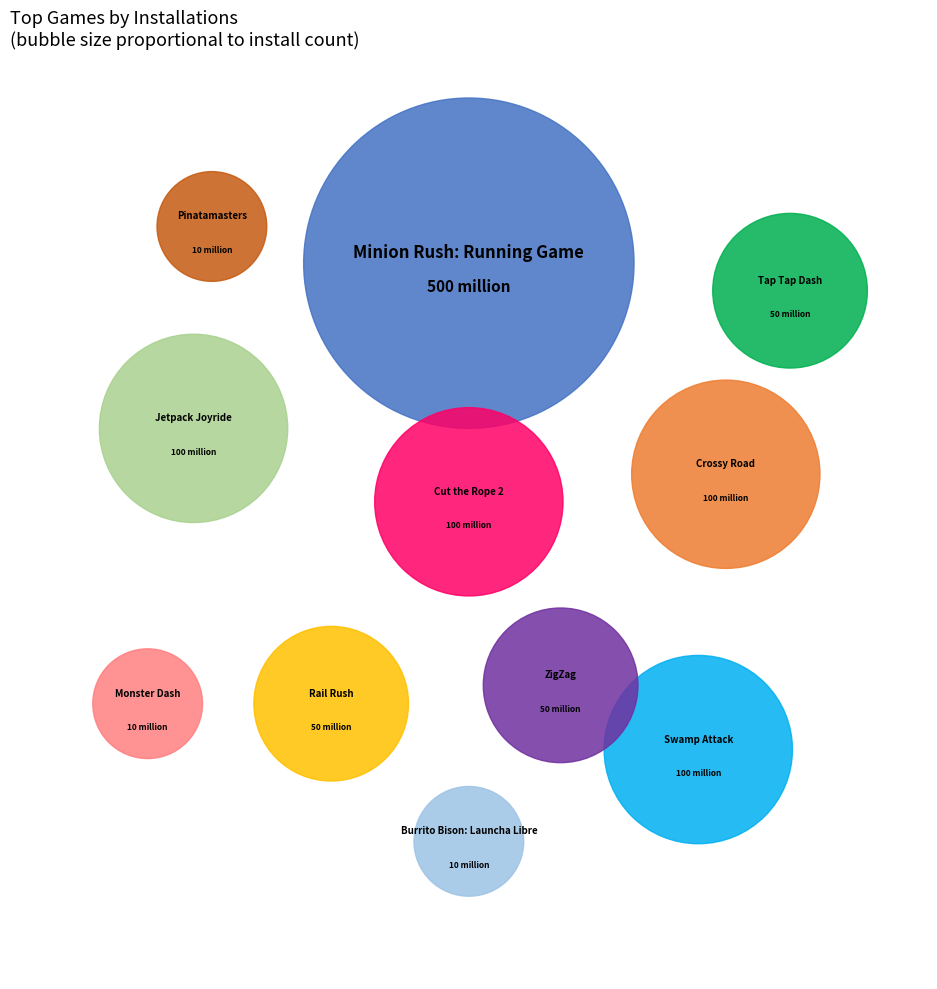

Approximately how many times larger is the value at Jetpack Joyride compared to Swamp Attack?

1.0